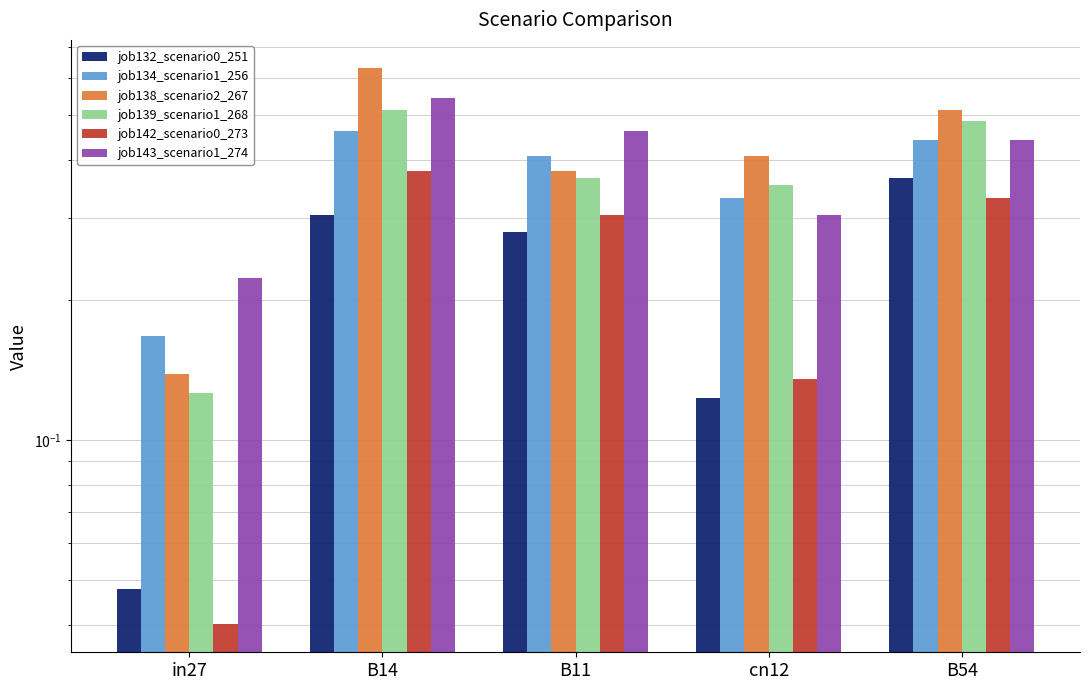

Is the value of job142_scenario0_273 at B14 greater than the value of job134_scenario1_256 at B14?

No